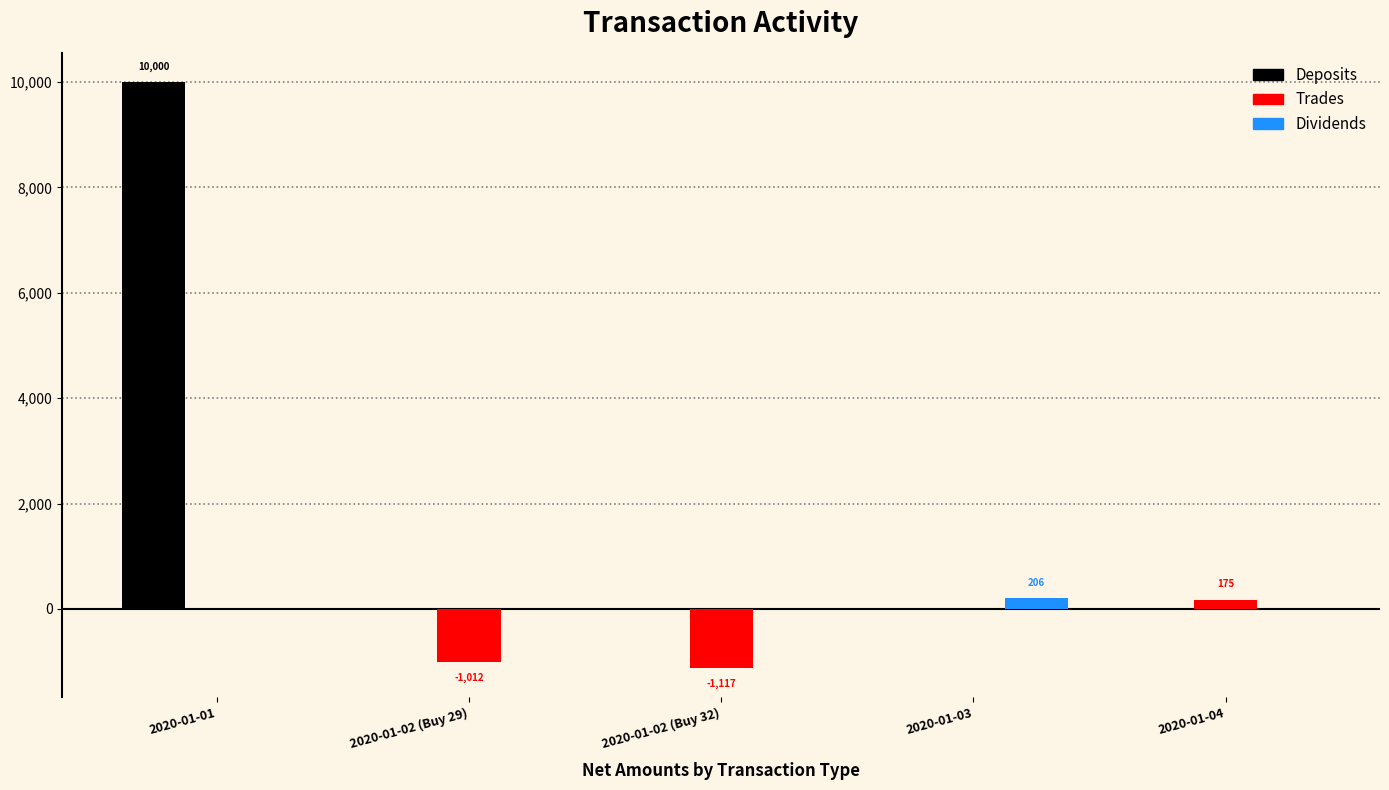

At which category is the sum across all series the highest?

2020-01-01